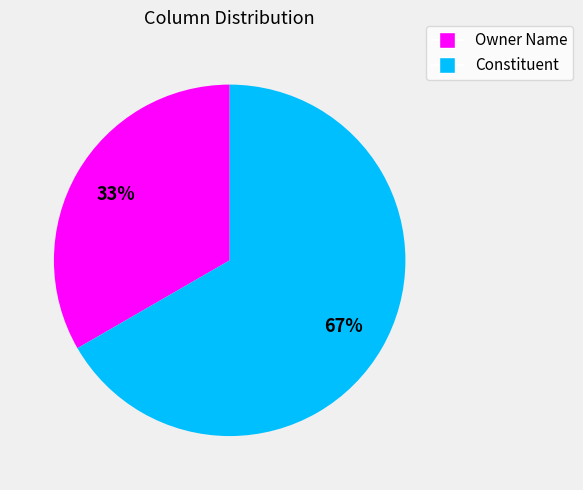

To the nearest percent, what portion does Constituent represent?

67%